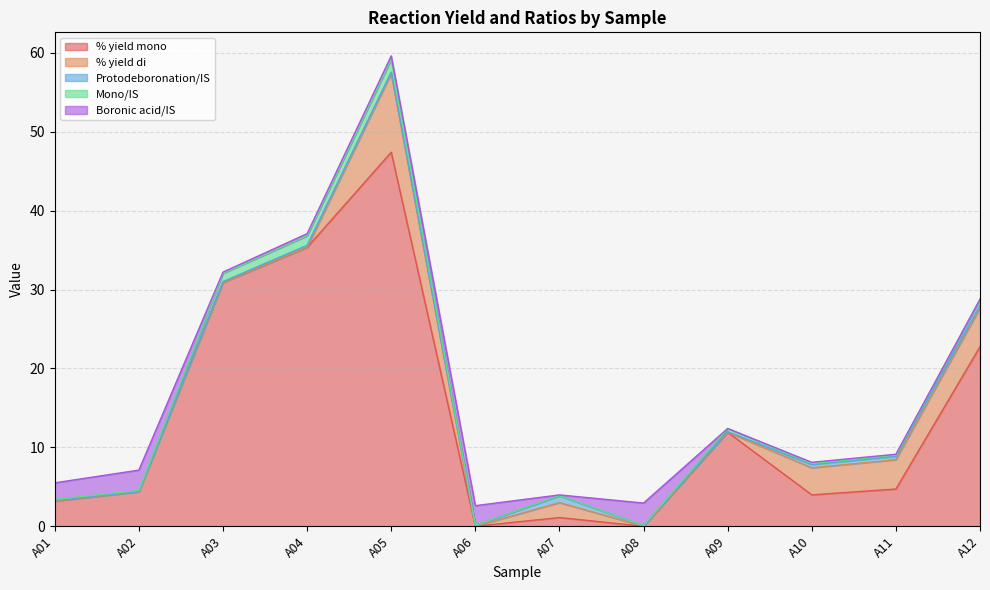

The Boronic acid/IS series shows 0.0 at A07. True or false?

False